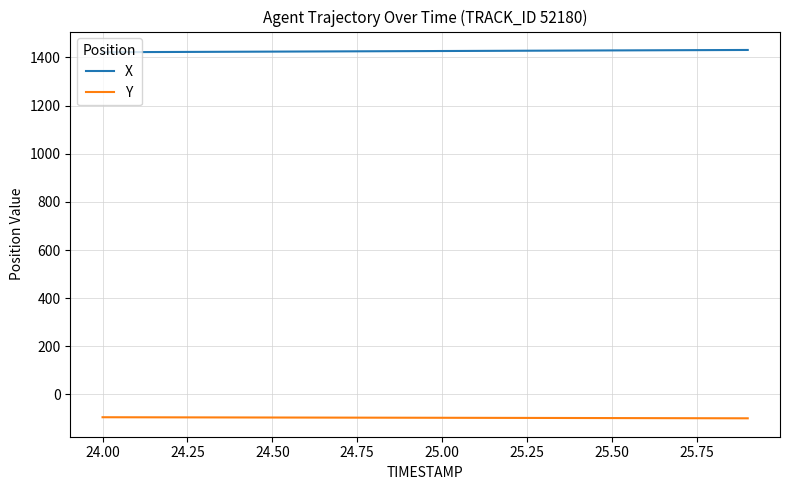

What is the maximum value for X?

1431.0